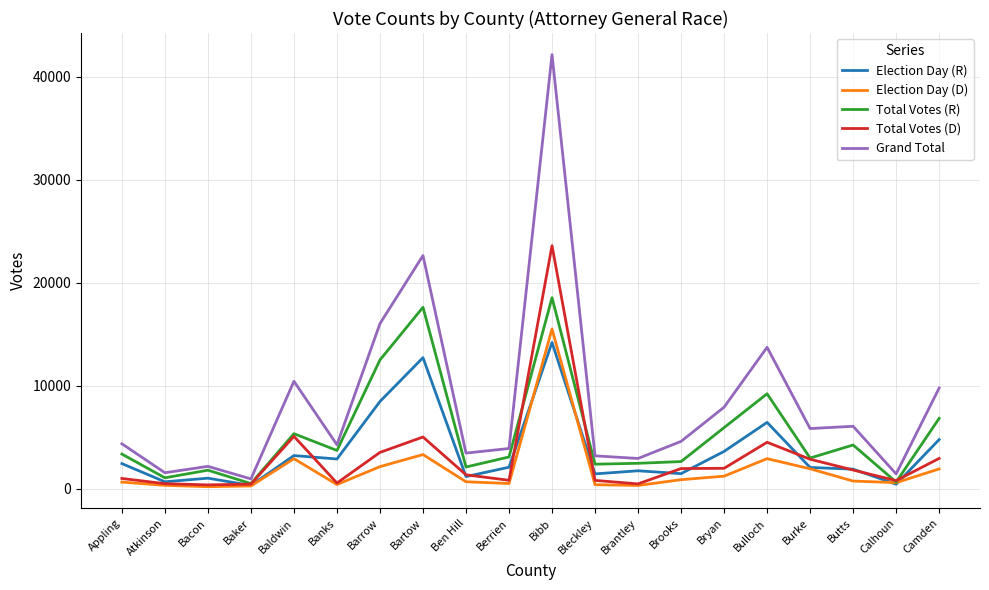

At which category is the sum across all series the highest?

Bibb